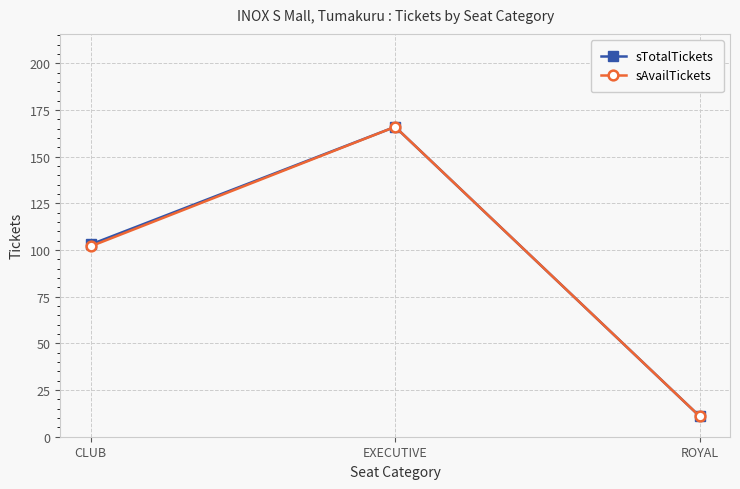

What is the sum of all sTotalTickets values?

280